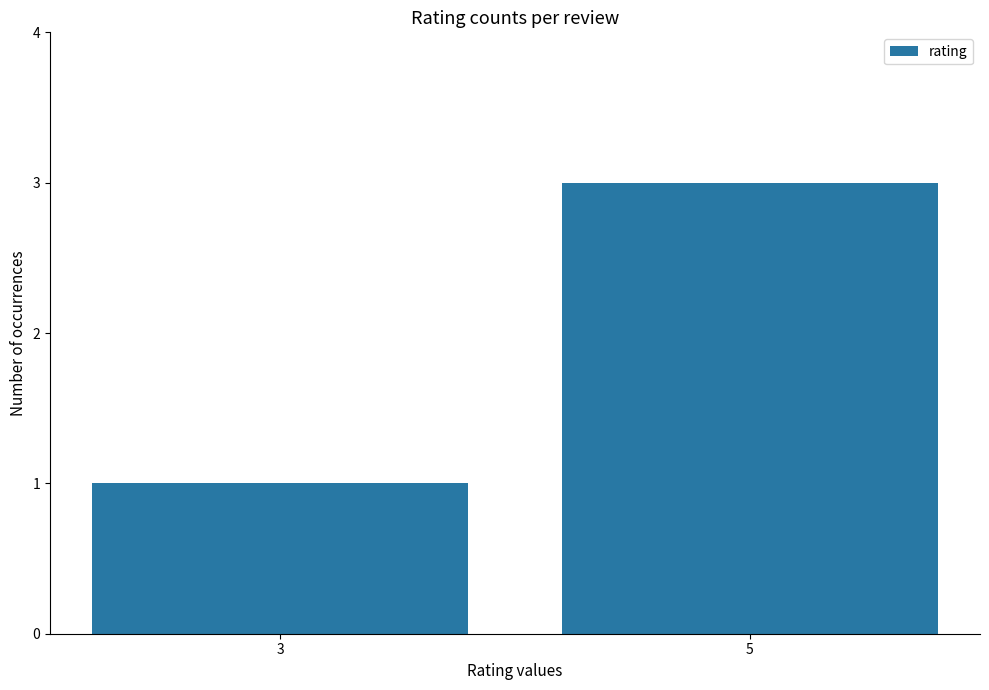

What is the average value?

2